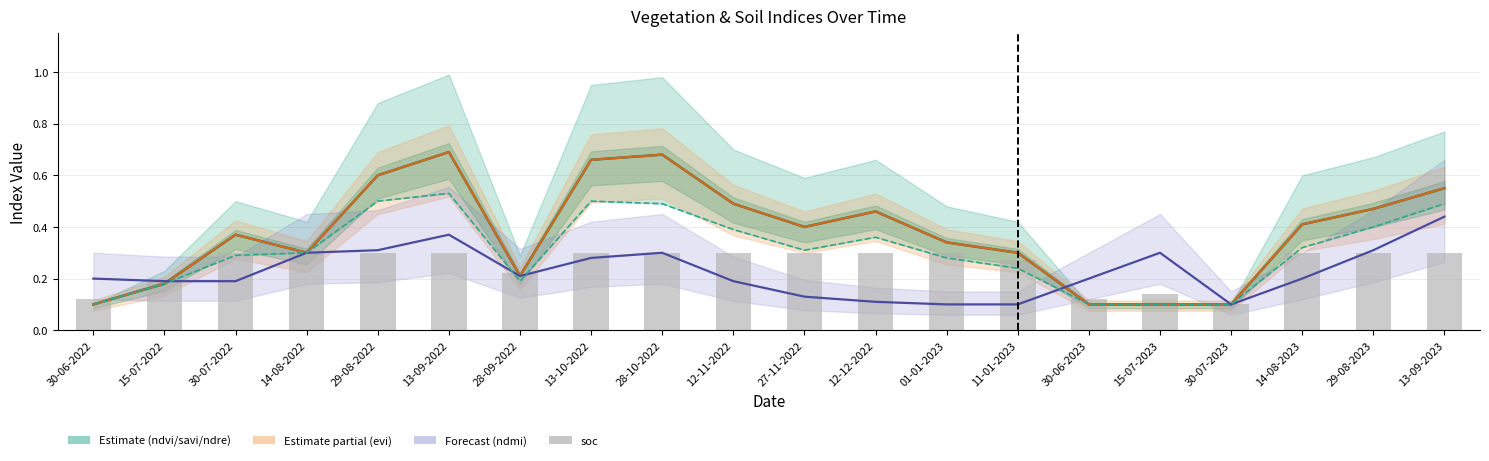

The value of evi at 29-08-2022 is 0.9. True or false?

False